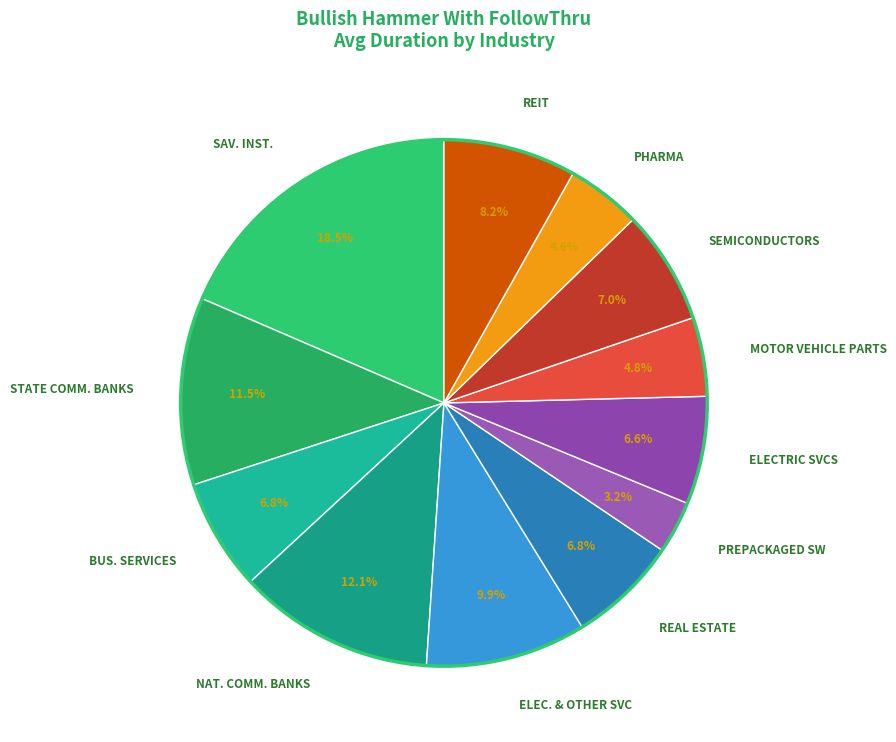

To the nearest percent, what is the difference between the largest and smallest slice percentages?

15%